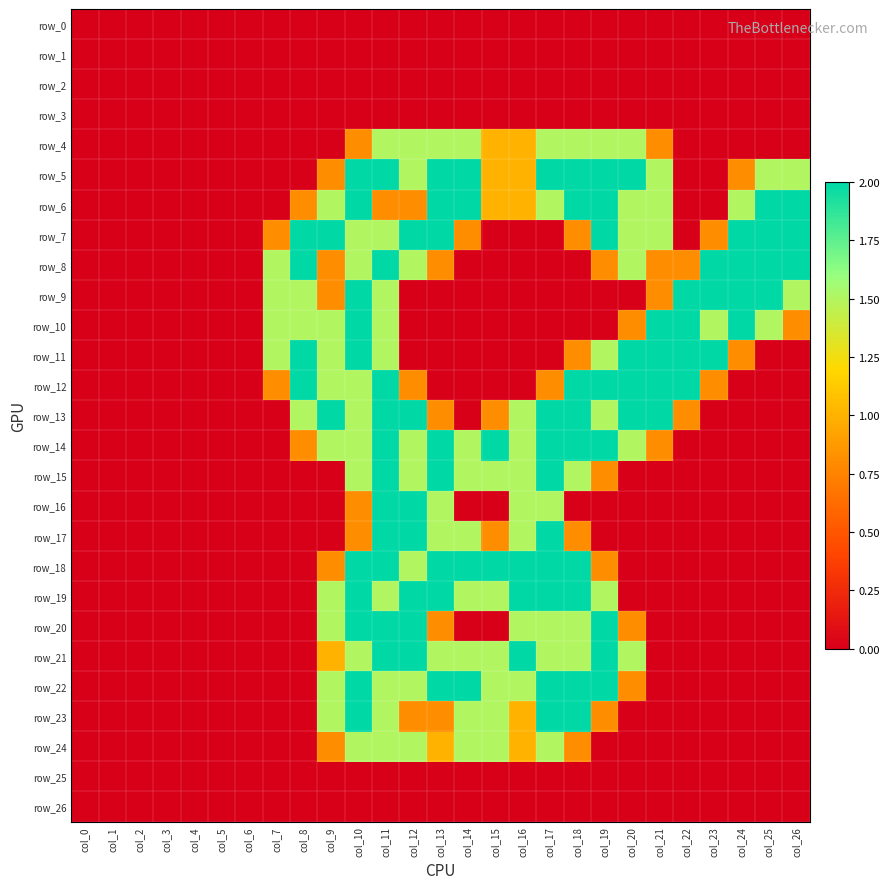

True or false: row_6 has a value of 1.0 at col_25.

False